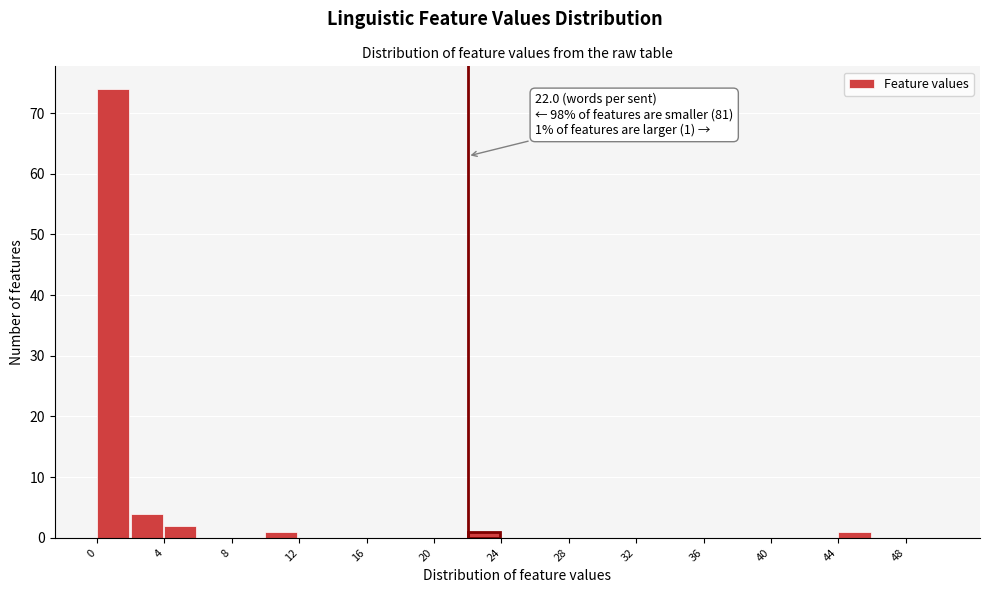

Which range on the x-axis has the tallest bar?

0 to 2